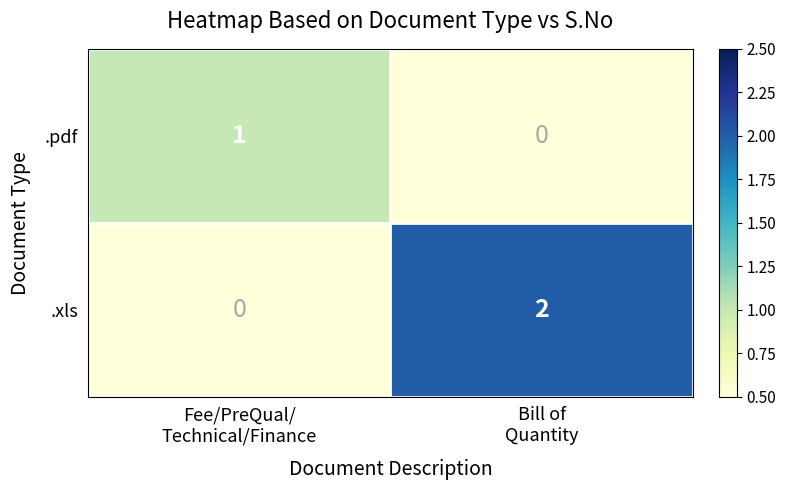

Rank the series by their maximum value, from lowest to highest.

.pdf, .xls